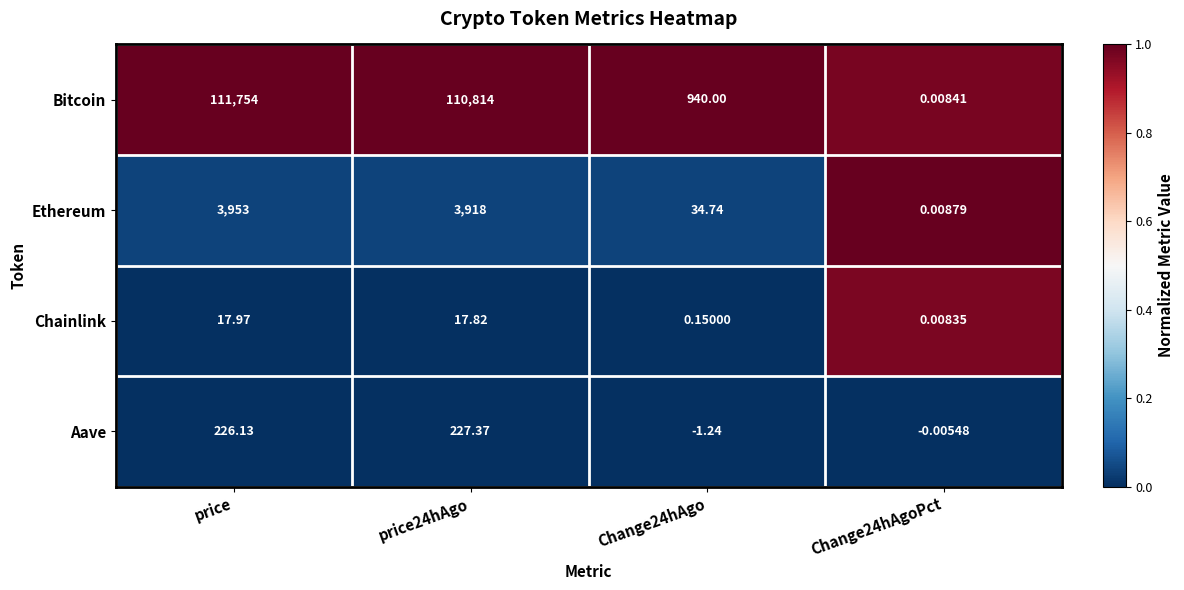

Which category has the highest value across all series?

price